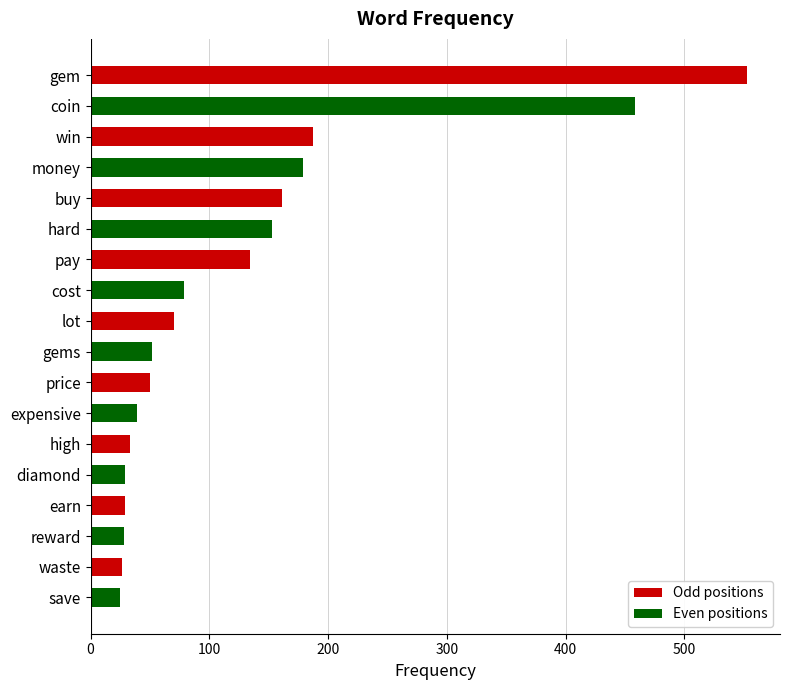

The value at hard is 152.4. True or false?

True